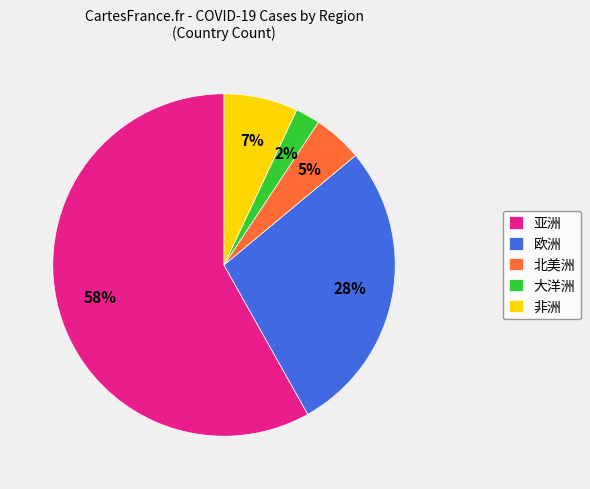

Which category has the smallest portion of the pie?

大洋洲